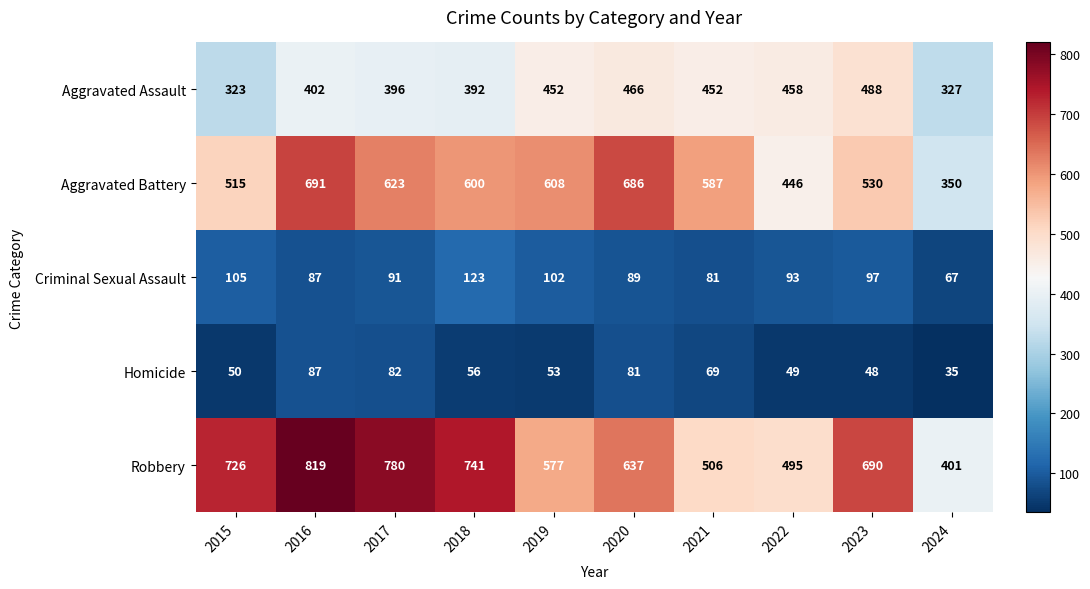

Which category has the highest value across all series?

2016